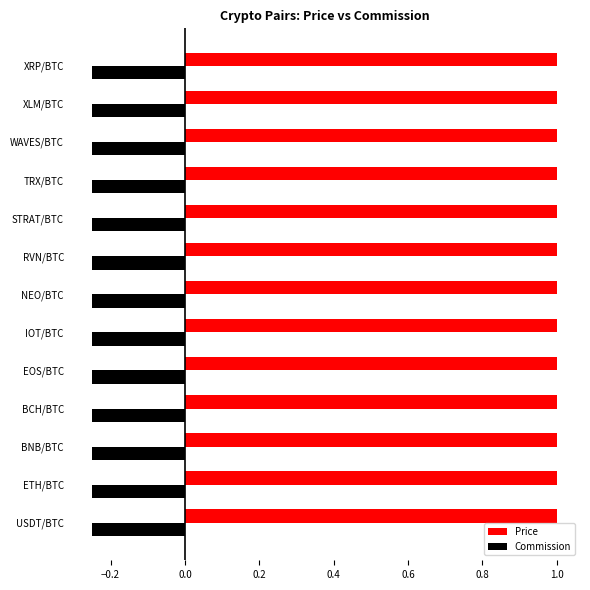

List the series in order of their overall mean, lowest first.

Commission, Price